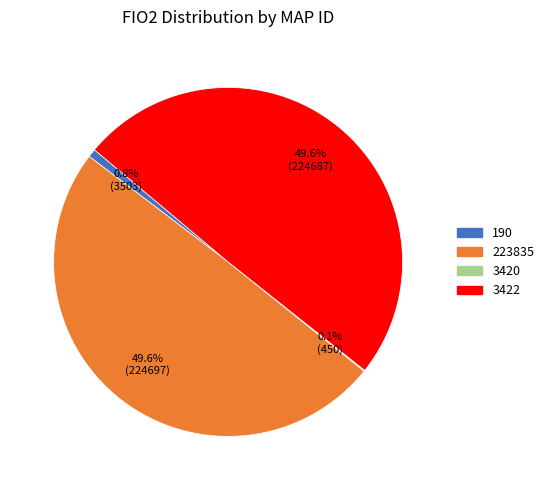

Which has a higher value, 223835 or 190?

223835